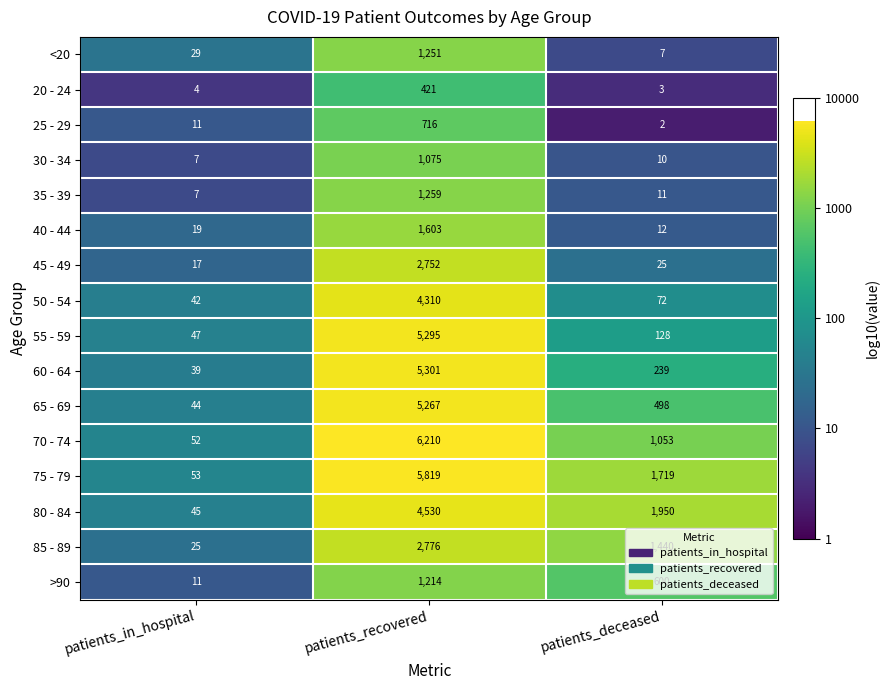

At which label is 20 - 24 closest to 212?

patients_in_hospital